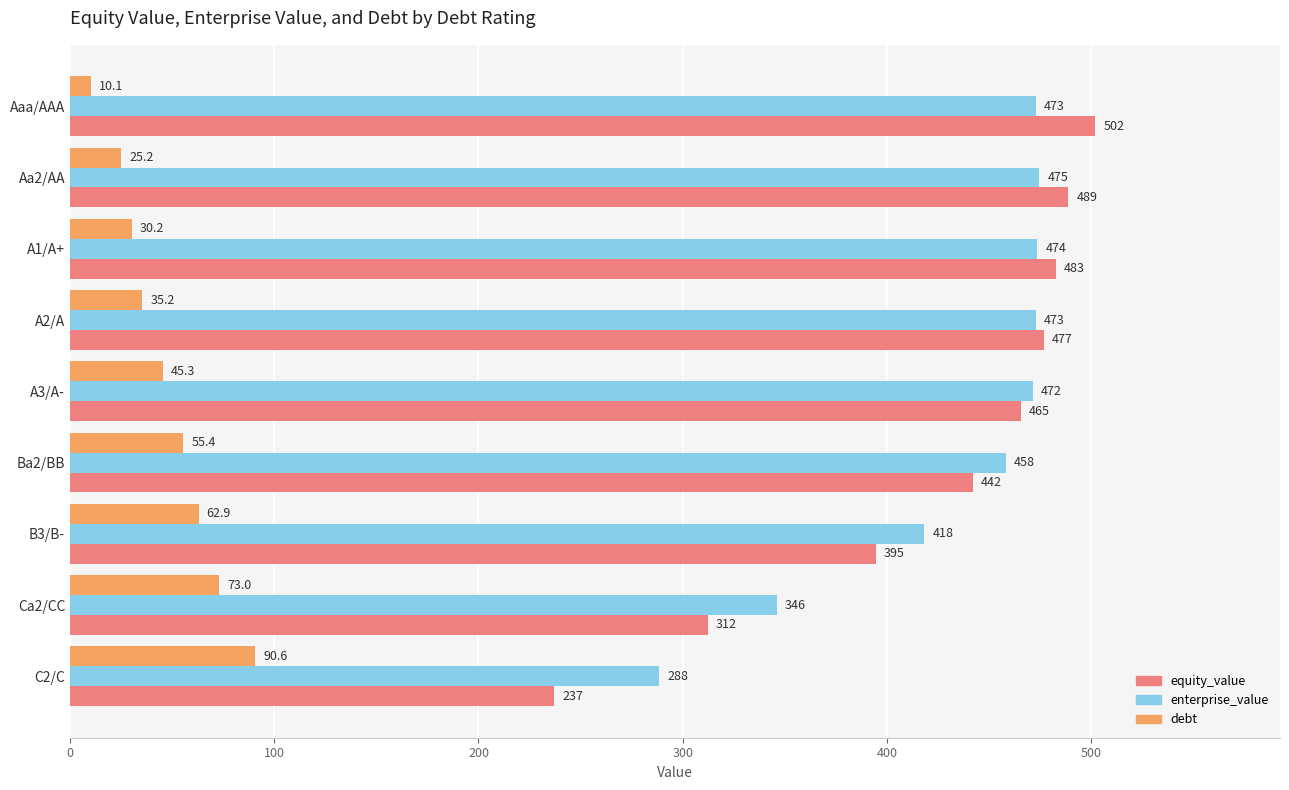

Between Aa2/AA and A3/A-, which series saw the biggest shift?

equity_value